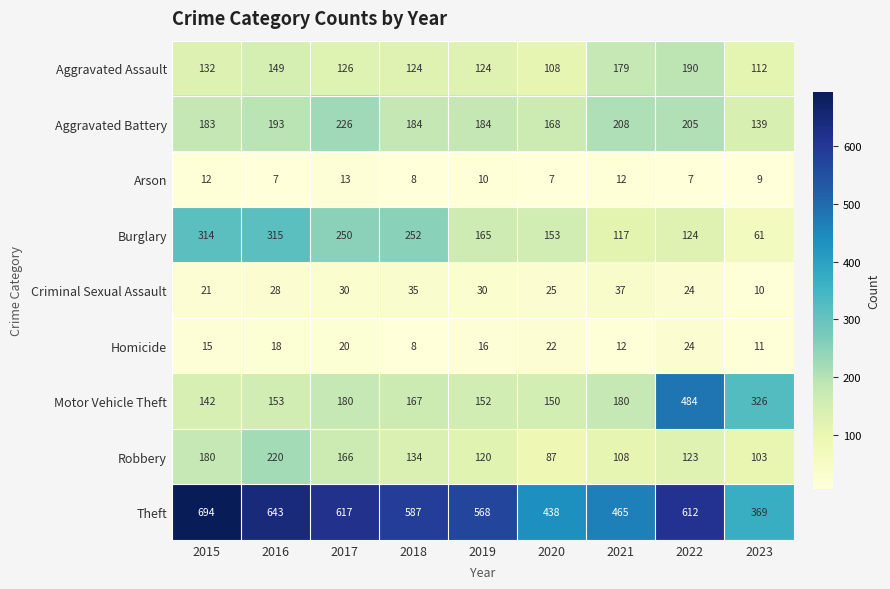

At which label does Homicide reach its peak?

2022